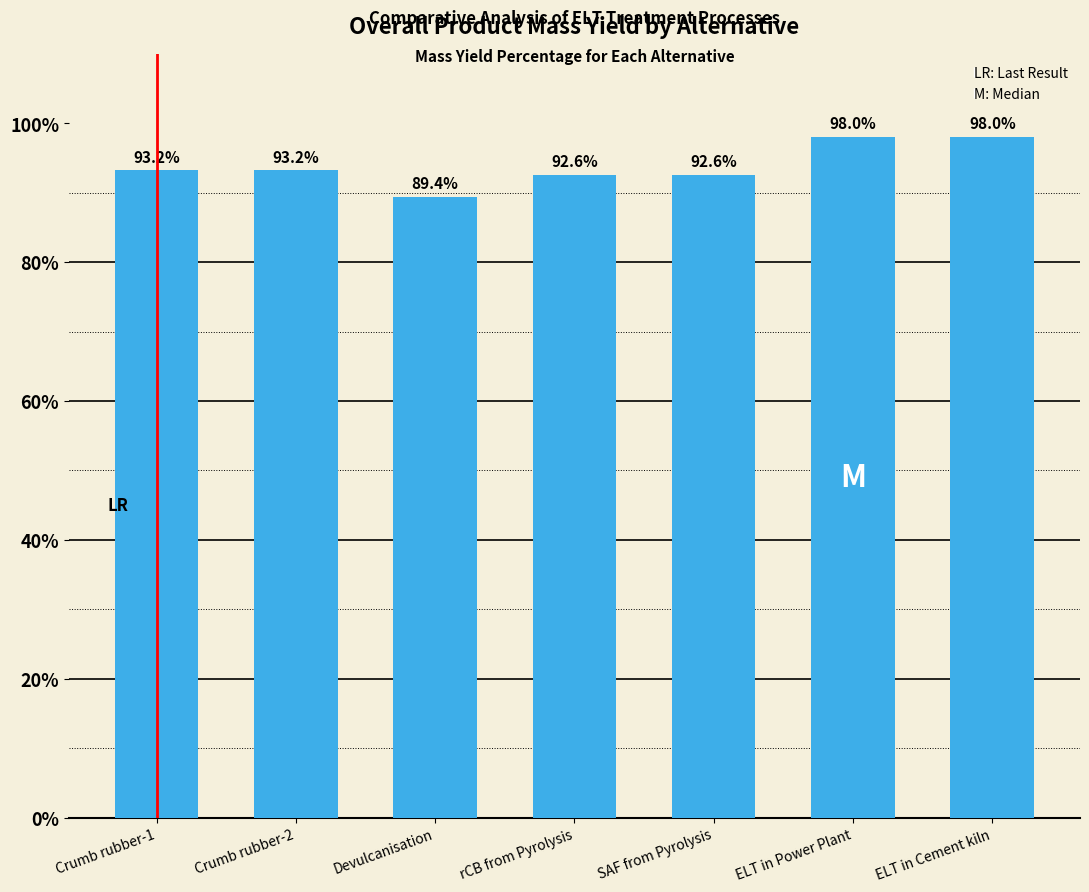

What is the sum of the values at Devulcanisation and SAF from Pyrolysis?

182.0